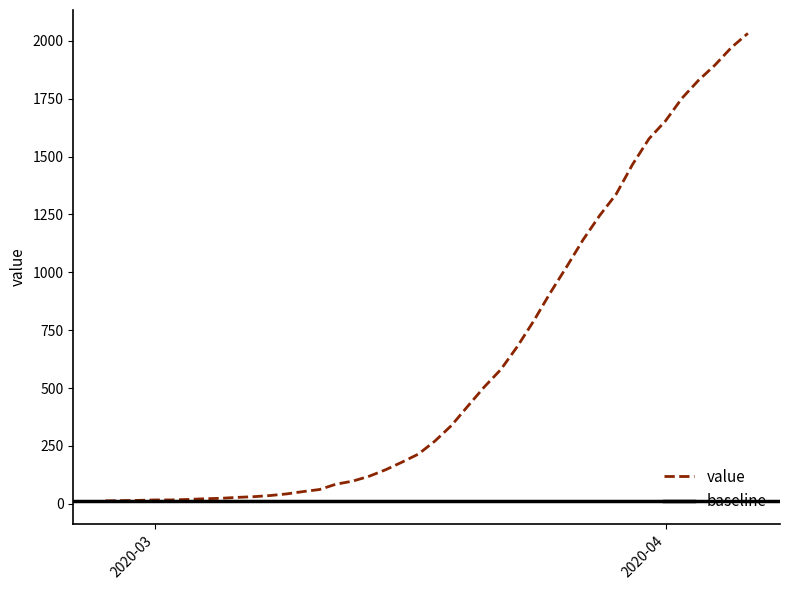

Reading left to right, extract all data points from this chart.

13	14	15	17	17	19	22	24	28	31	36	43	53	62	85	98	119	147	180	215	271	338	422	505	580	679	790	911	1024	1141	1245	1337	1466	1577	1654	1752	1829	1895	1971	2032